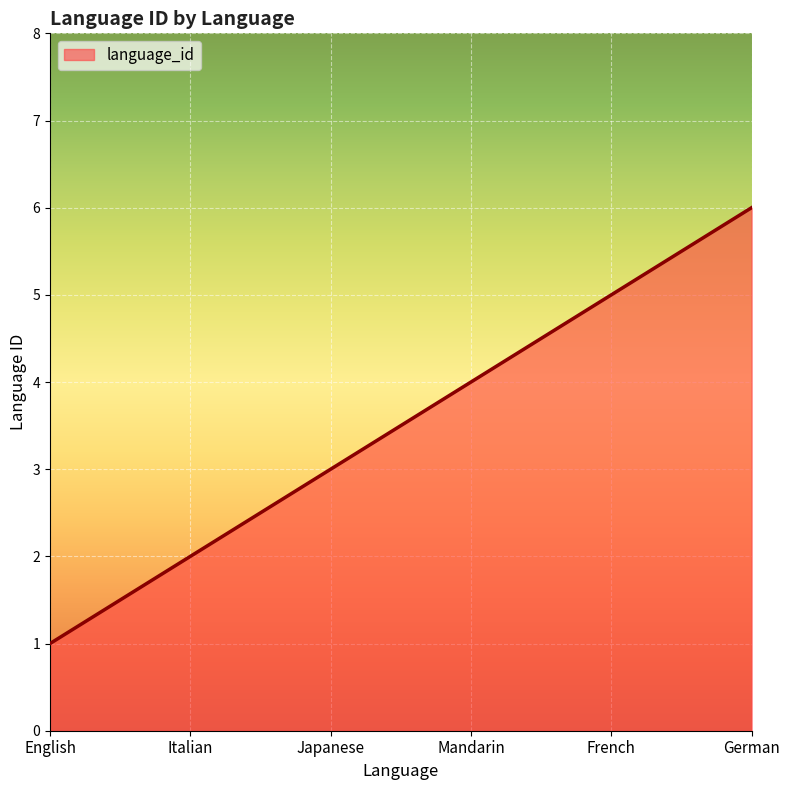

What position from the right is English?

6